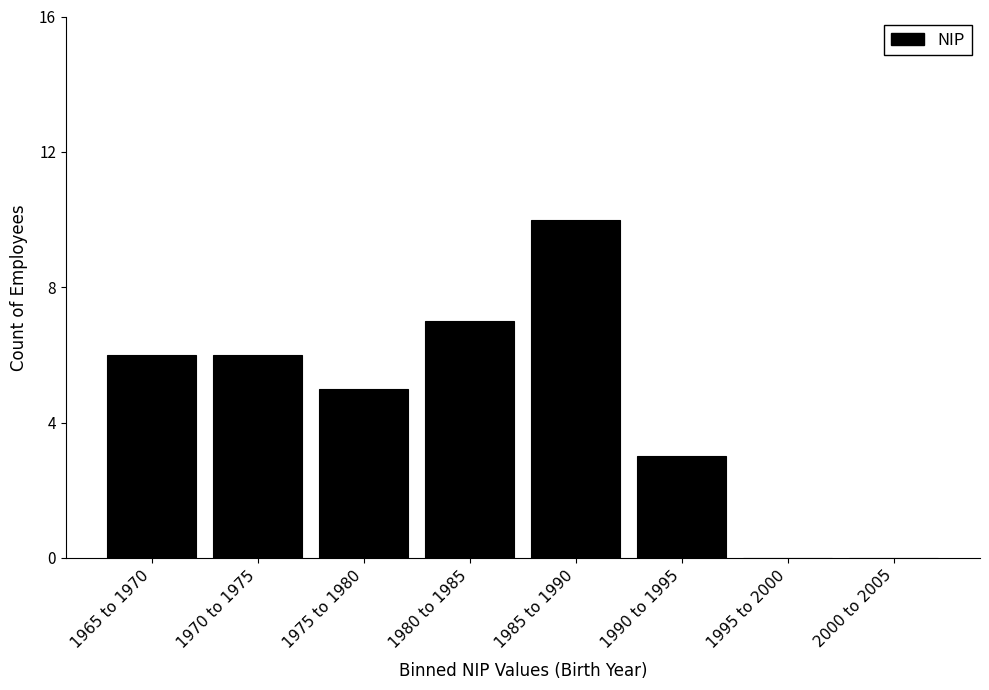

Reading left to right, what are all the values shown in this chart?

1965 to 1970=6	1970 to 1975=6	1975 to 1980=5	1980 to 1985=7	1985 to 1990=10	1990 to 1995=3	1995 to 2000=0	2000 to 2005=0